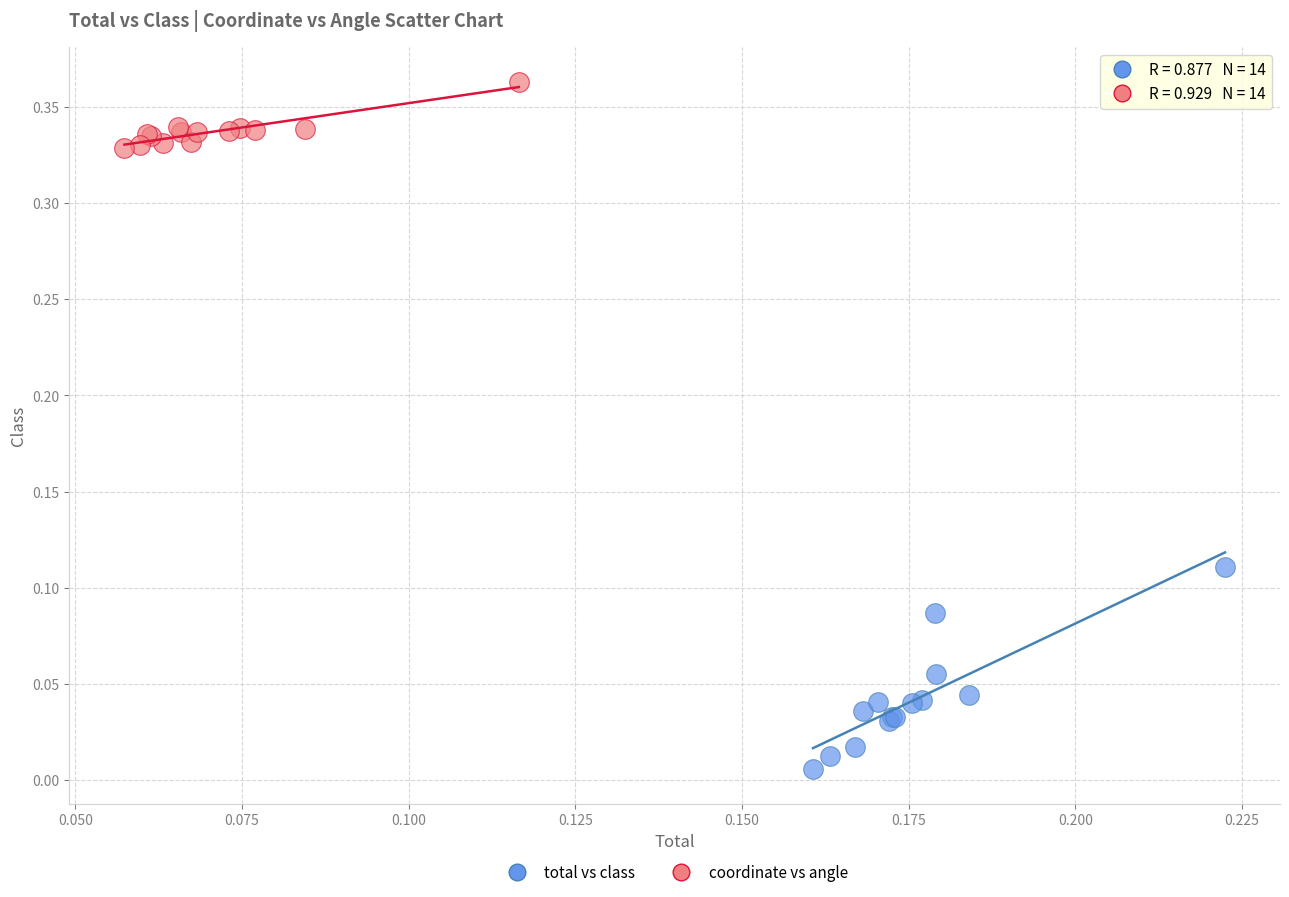

Which series reaches the maximum Y coordinate?

coordinate vs angle